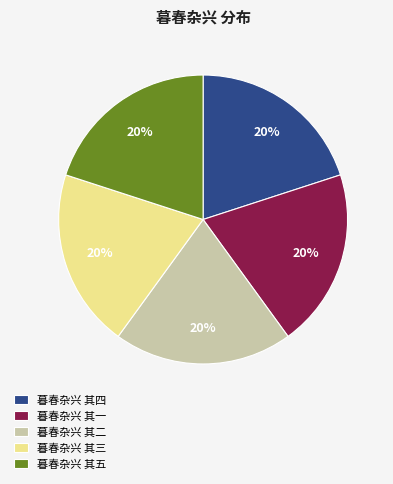

Combined, do 暮春杂兴 其二 and 暮春杂兴 其三 account for over 50%?

No